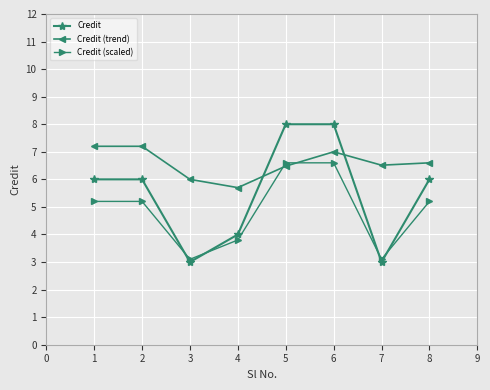

What is the value of the Credit (scaled) point at the 2nd from the left?

5.2